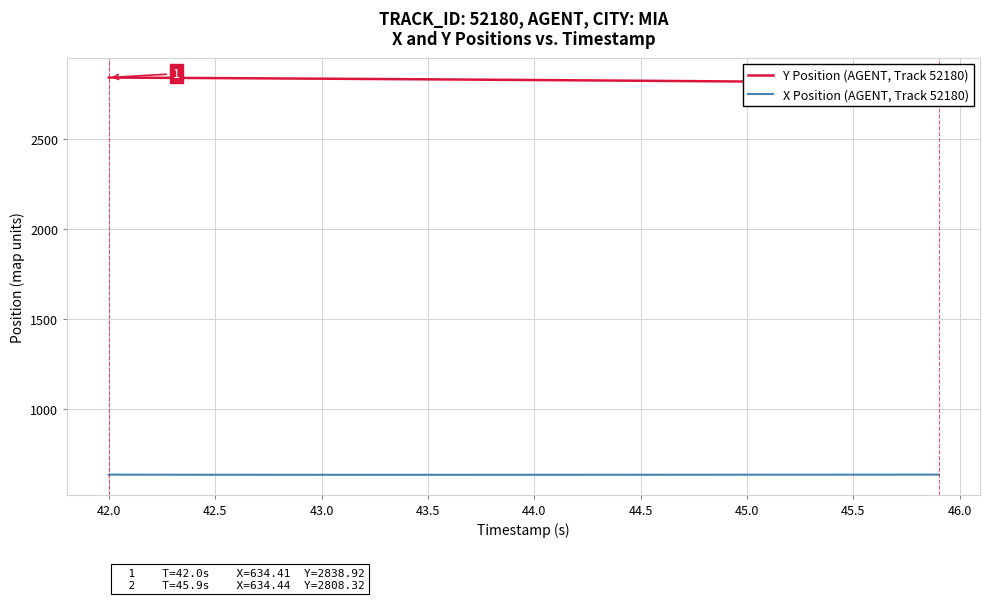

Does the chart display data point markers on the line(s)?

No